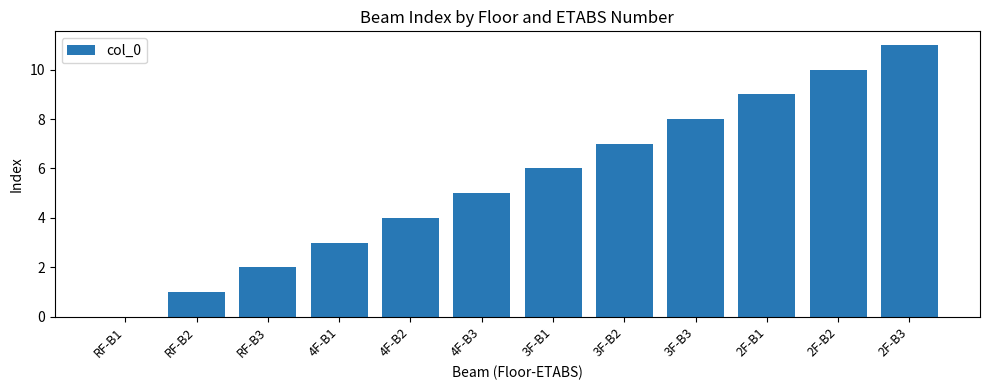

Reading left to right, transcribe all the data shown in this chart.

0	1	2	3	4	5	6	7	8	9	10	11